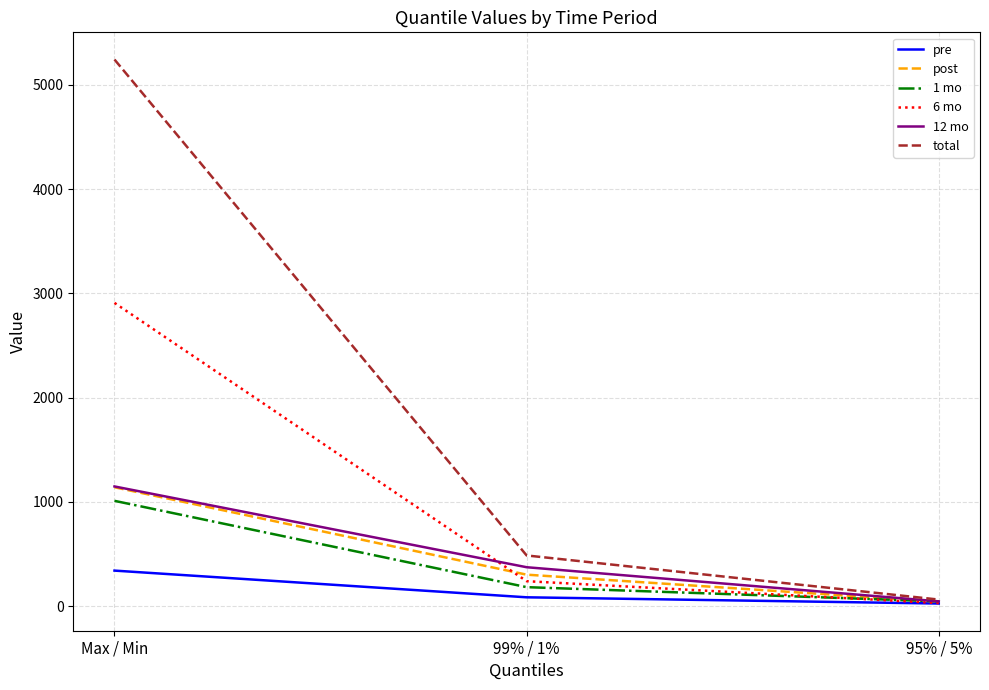

Rank the categories by pre value from highest to lowest.

Max / Min, 99% / 1%, 95% / 5%